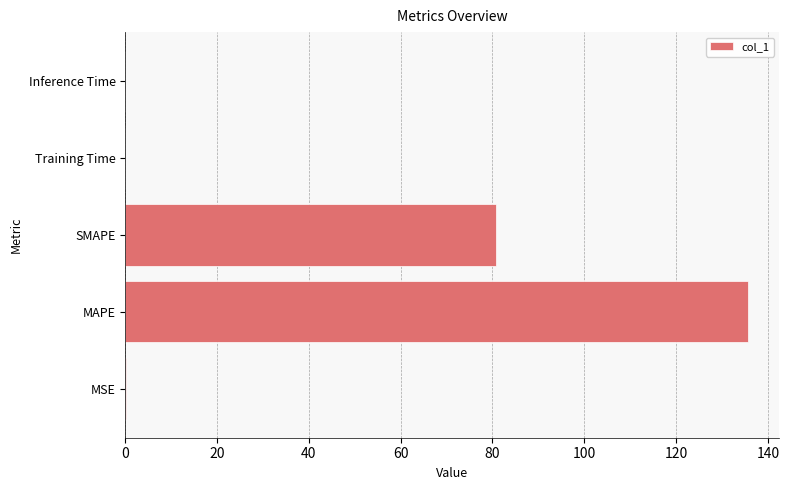

What is the maximum value shown in the chart?

135.7